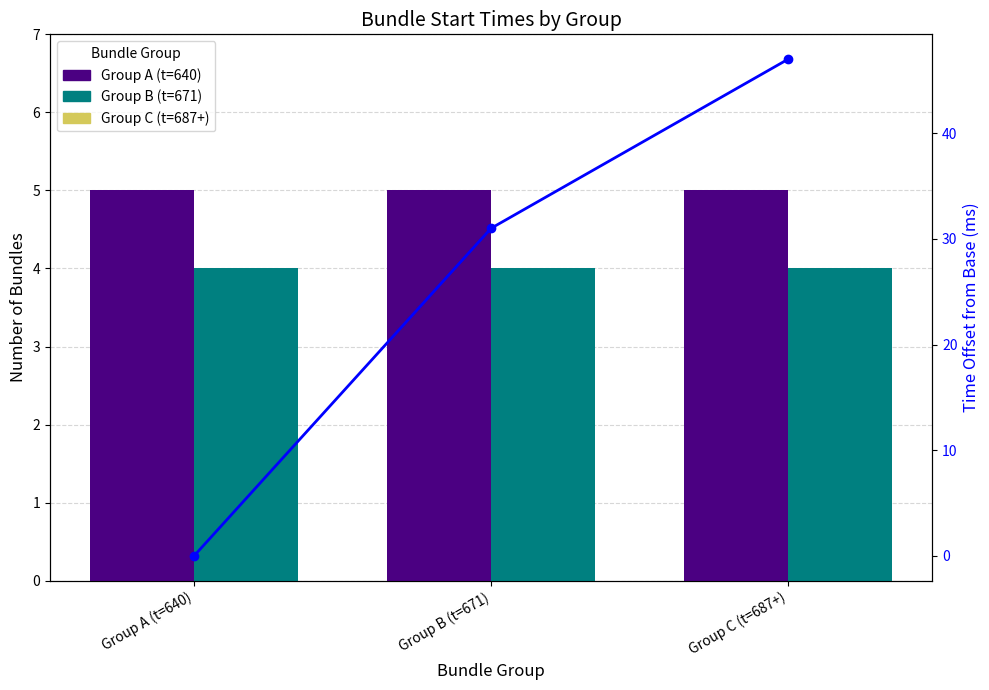

How many Time offset (ms) values are between 0 and 47?

3